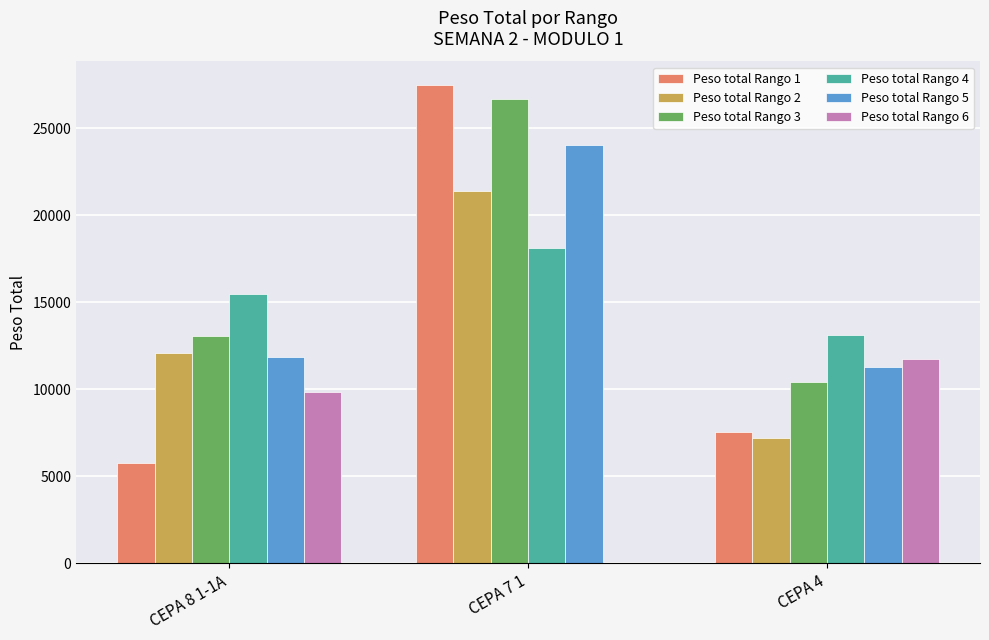

Where is Peso total Rango 6 nearest to the value 5884?

CEPA 8 1-1A